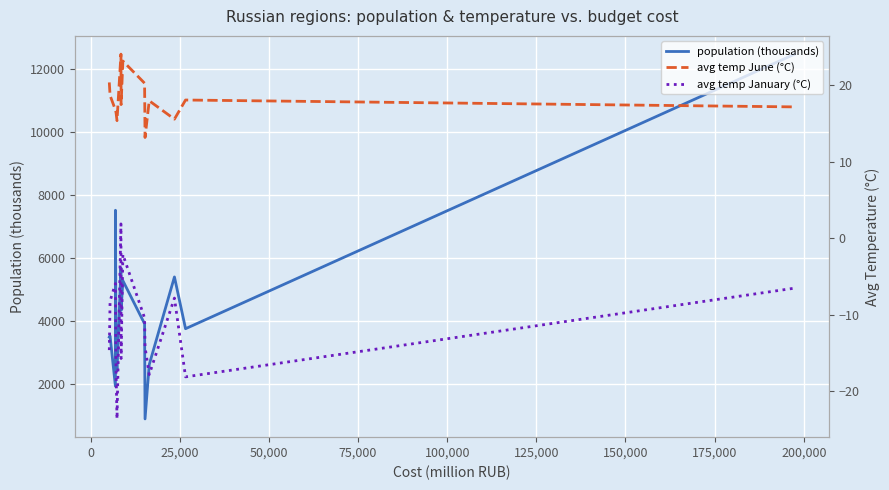

What is the maximum value for population (thousands)?

12462